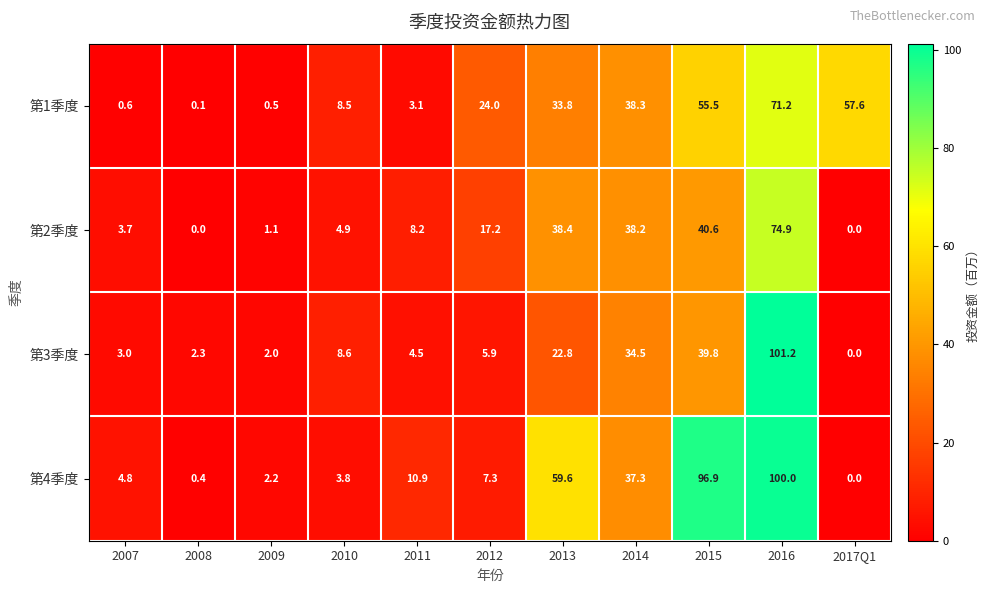

Which label corresponds to the largest value in the chart?

2016